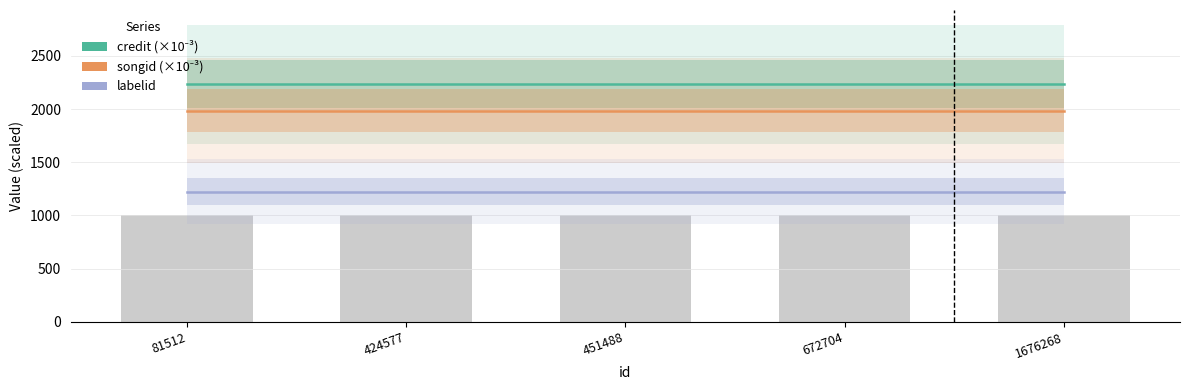

What are all the series names shown in the legend?

credit, songid, labelid